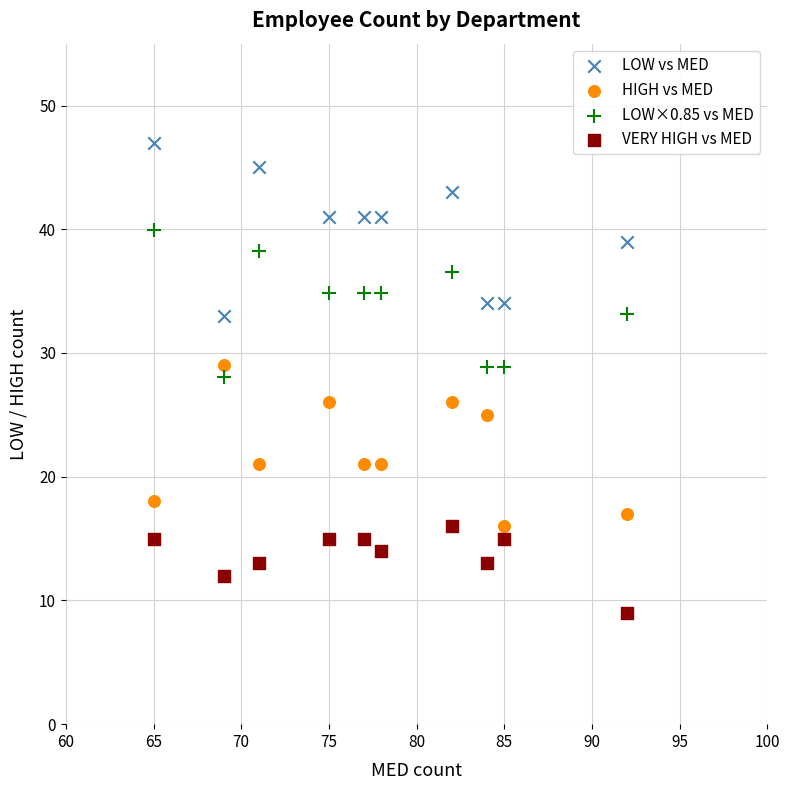

Across all data points, what is the range of Y values (max minus min)?

38.0